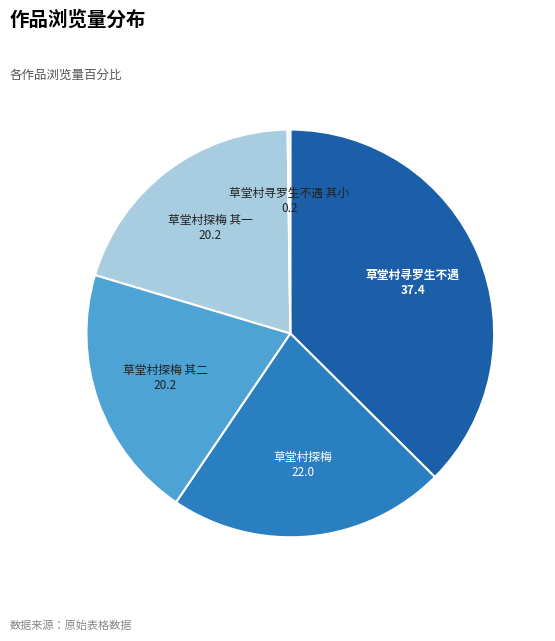

The 草堂村探梅 其一 slice represents 20% of the pie. True or false?

True